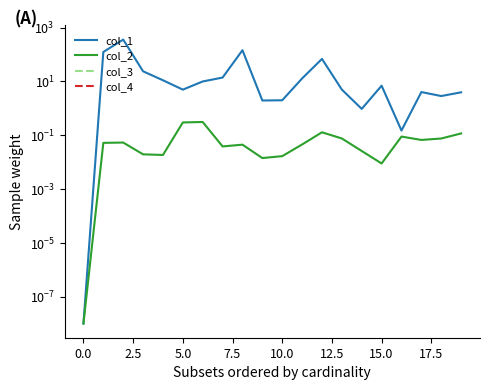

At which label is col_4 closest to 0?

−2.5